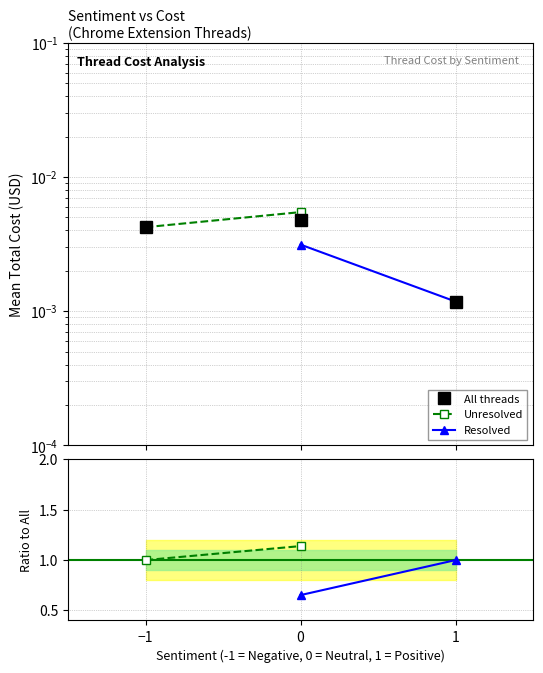

How many lines are shown in the chart?

5